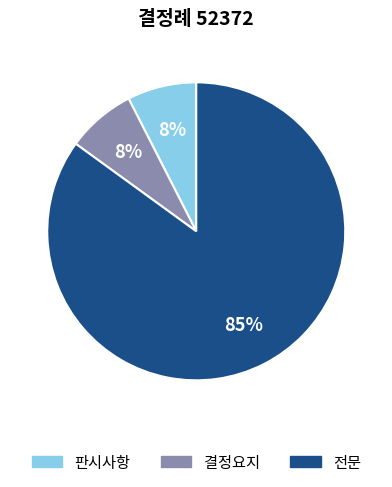

Do 판시사항 and 전문 together represent more than half of the pie?

Yes